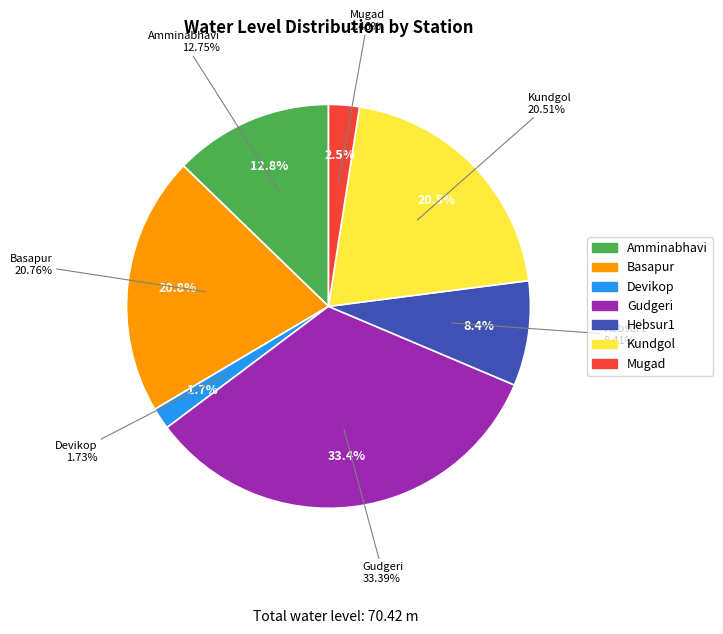

To the nearest percent, what is the combined percentage of Basapur and Kundgol?

41%